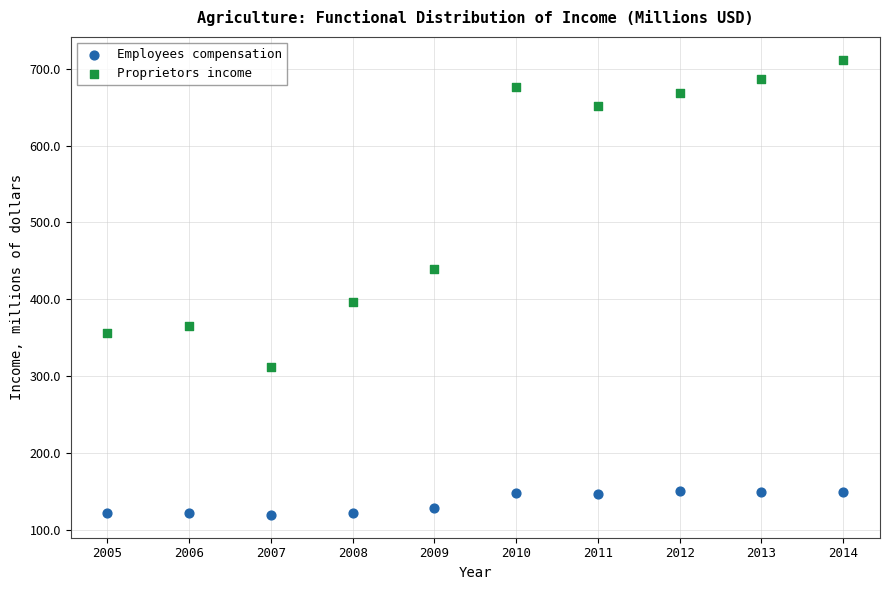

Across all data points, what is the range of Y values (max minus min)?

592.0